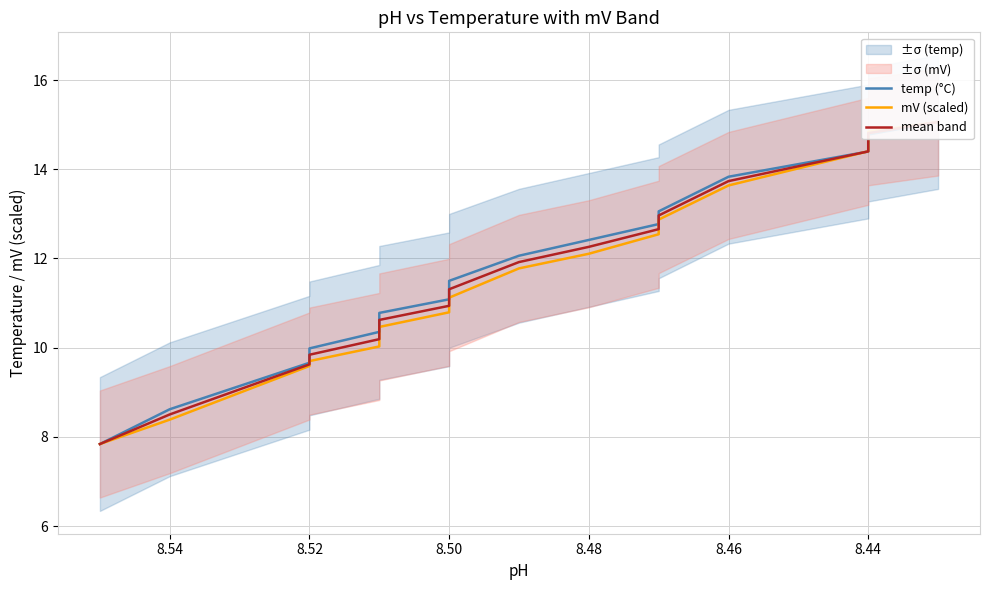

True or false: mV (scaled) has more than 1 interior local peaks.

False